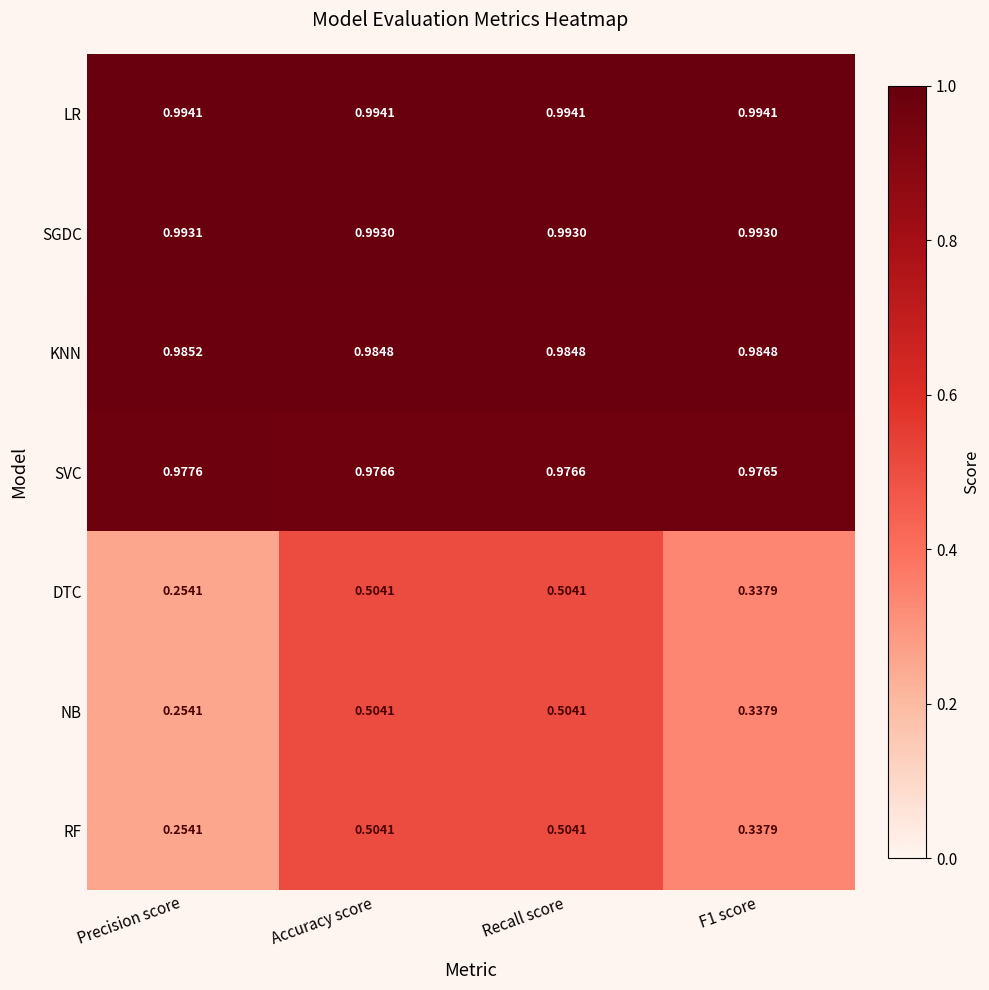

Which series has the largest total across all categories?

LR